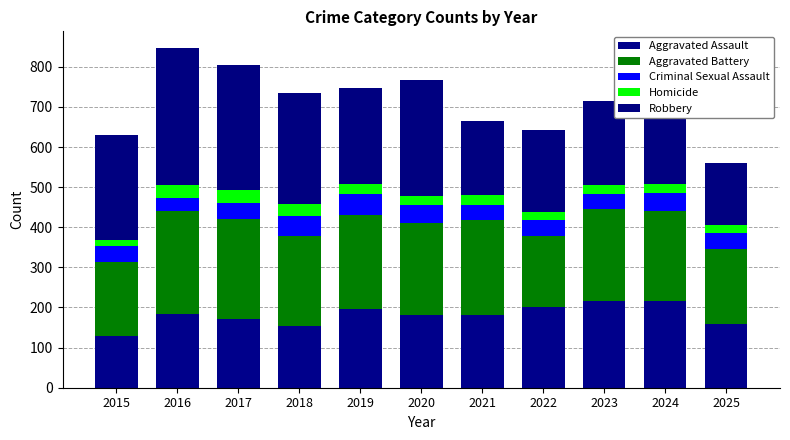

The Aggravated Assault series shows 298 at 2021. True or false?

False